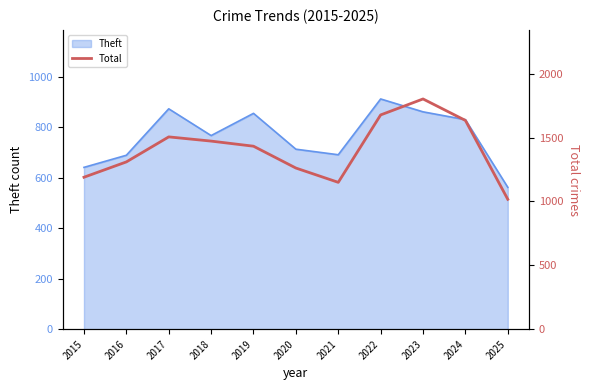

What value does the data have at 2025?

1017